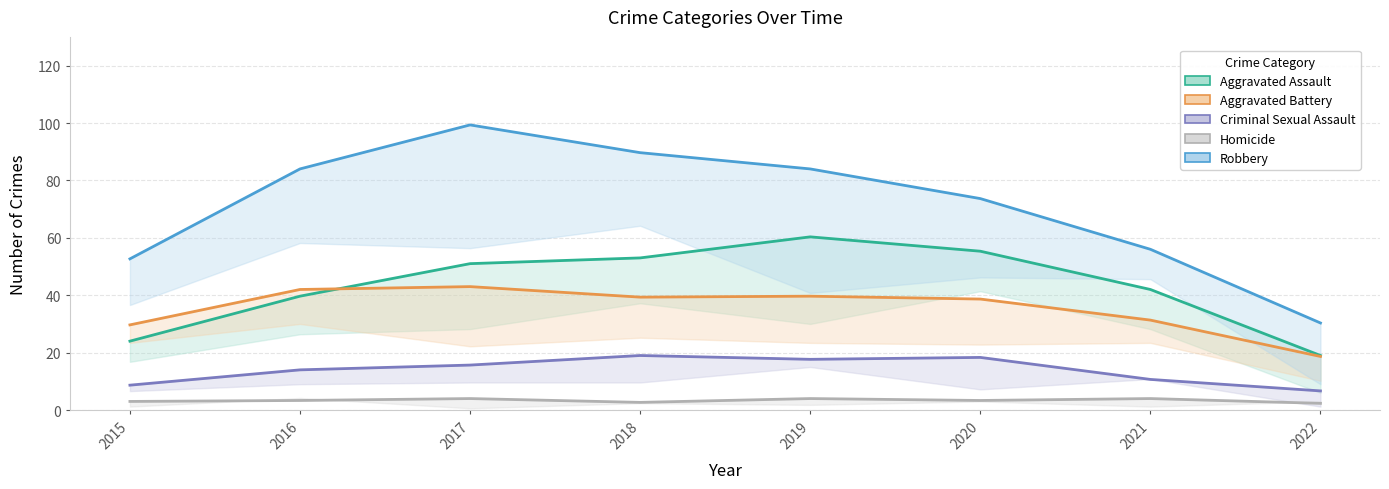

At which label does Robbery first exceed 77?

2016